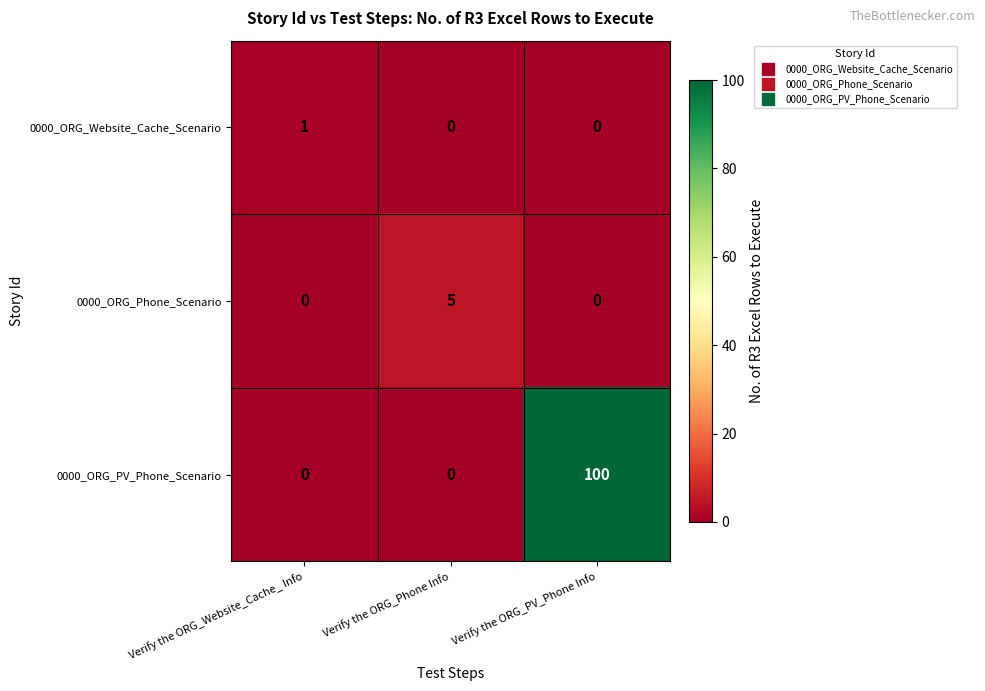

Which series has the largest total across all categories?

0000_ORG_PV_Phone_Scenario